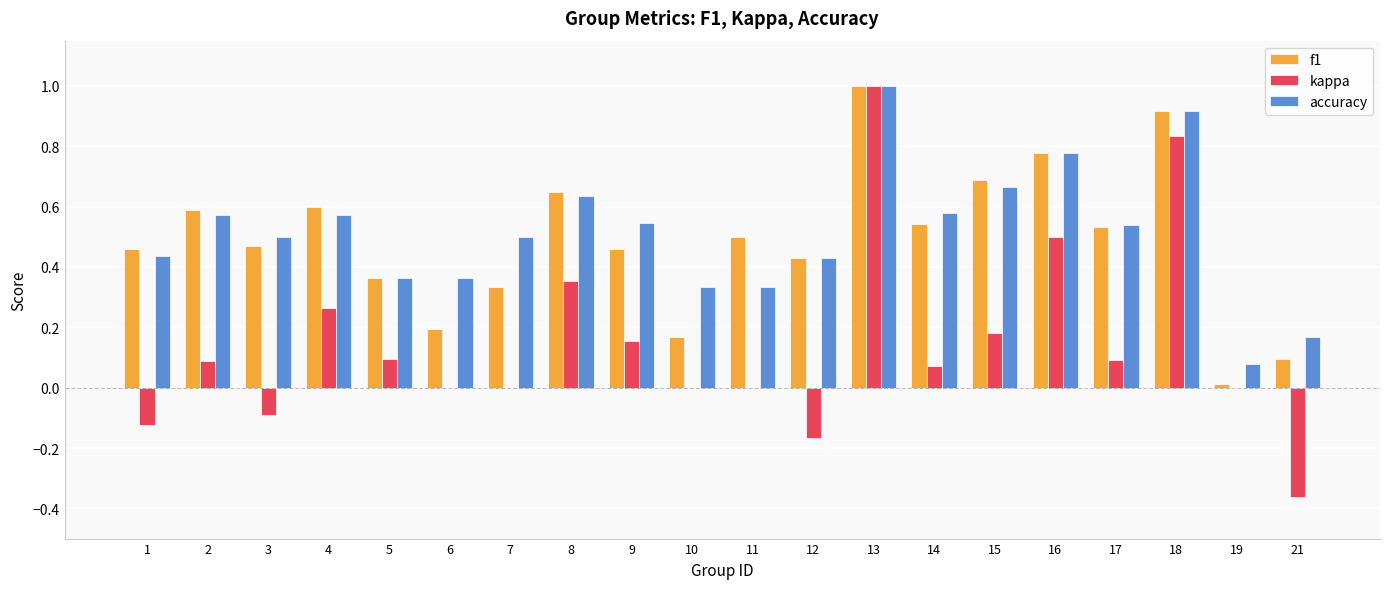

True or false: accuracy has a value of 0.5 at 17.

True